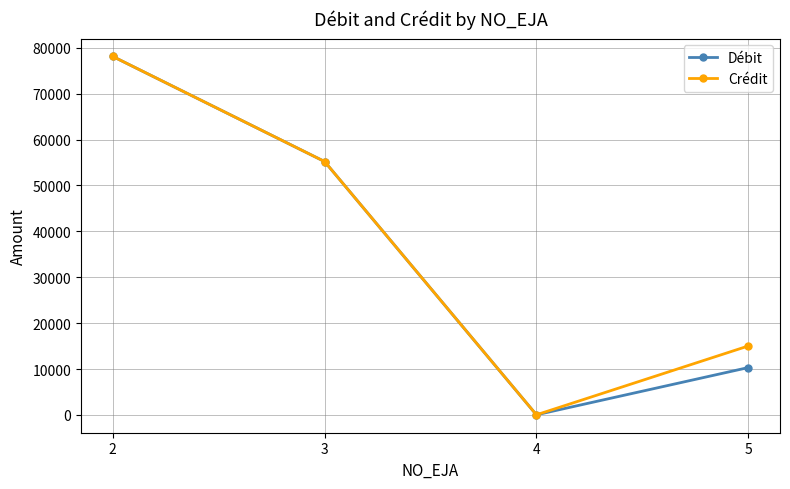

What is the value of the Crédit point at the 1st from the left?

78093.0